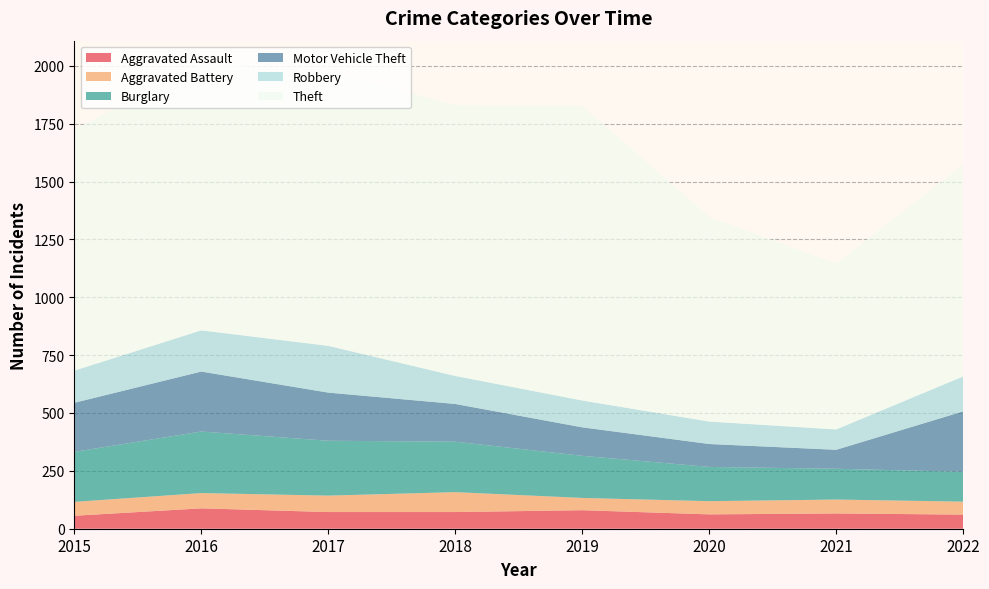

Reading left to right, transcribe all the data shown in this chart.

Aggravated Assault: 2015=56	2016=88	2017=72	2018=72	2019=80	2020=62	2021=66	2022=61
Aggravated Battery: 2015=60	2016=66	2017=71	2018=86	2019=53	2020=57	2021=60	2022=56
Burglary: 2015=216	2016=266	2017=237	2018=218	2019=182	2020=148	2021=133	2022=129
Motor Vehicle Theft: 2015=212	2016=259	2017=208	2018=163	2019=123	2020=99	2021=82	2022=261
Robbery: 2015=139	2016=178	2017=202	2018=121	2019=116	2020=97	2021=88	2022=151
Theft: 2015=1041	2016=1151	2017=1188	2018=1170	2019=1272	2020=884	2021=716	2022=914